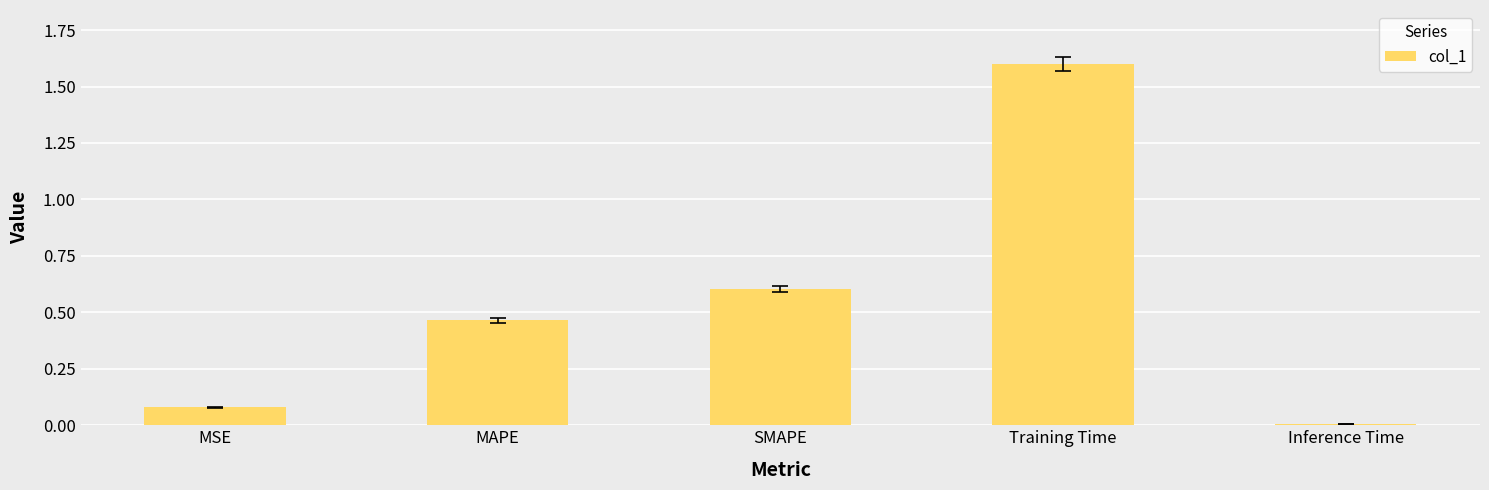

List the labels in order of value, smallest first.

Inference Time, MSE, MAPE, SMAPE, Training Time